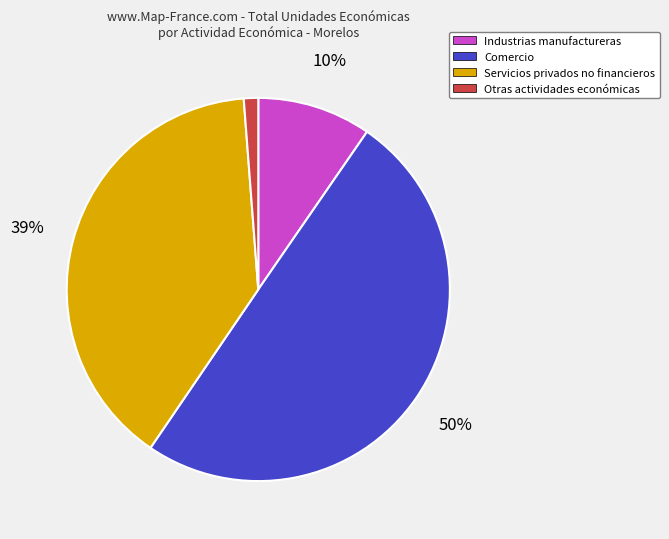

Is it true that Otras actividades económicas is 1% of the pie?

True